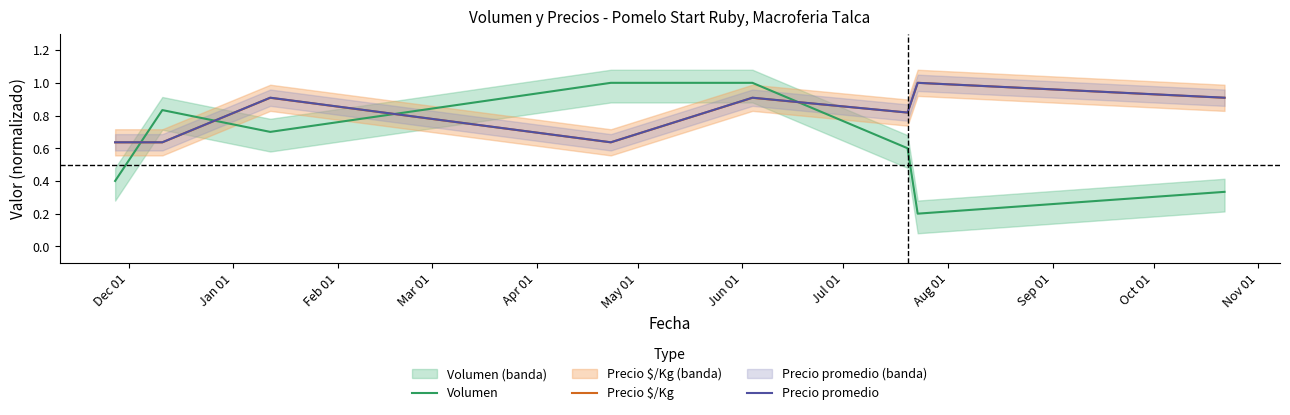

Which series ends up on top after the final intersection of Volumen and Precio $/Kg?

Precio $/Kg